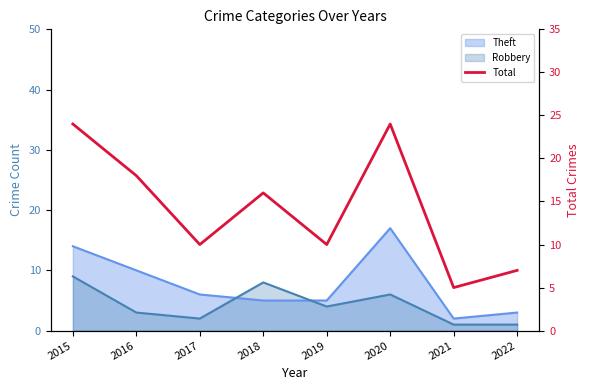

What is the value of the 6th point from the left?

24